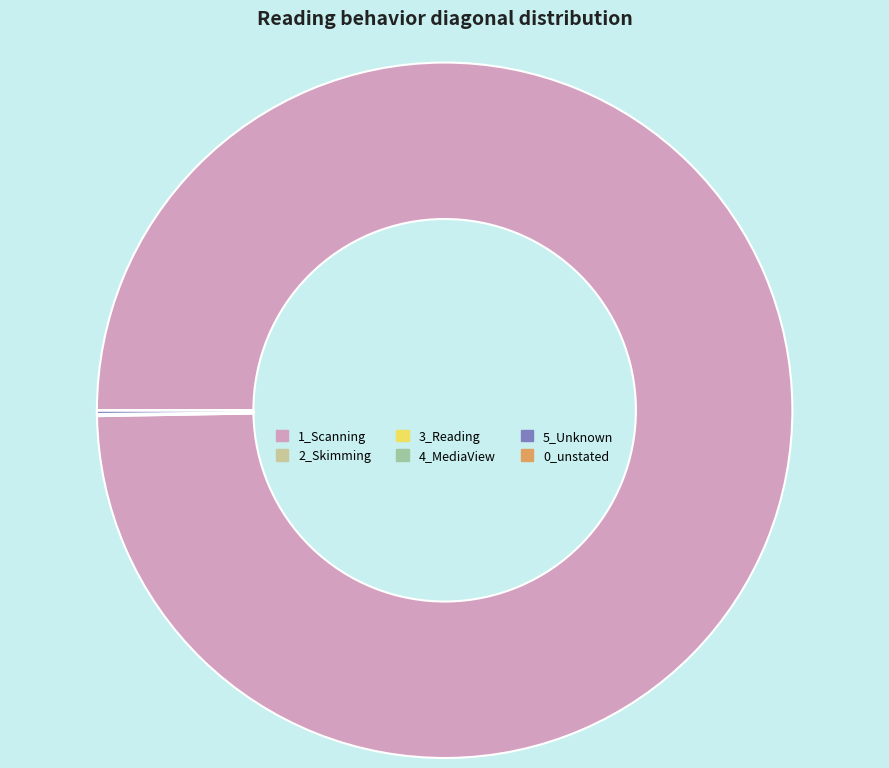

Is there a majority slice in this chart?

Yes